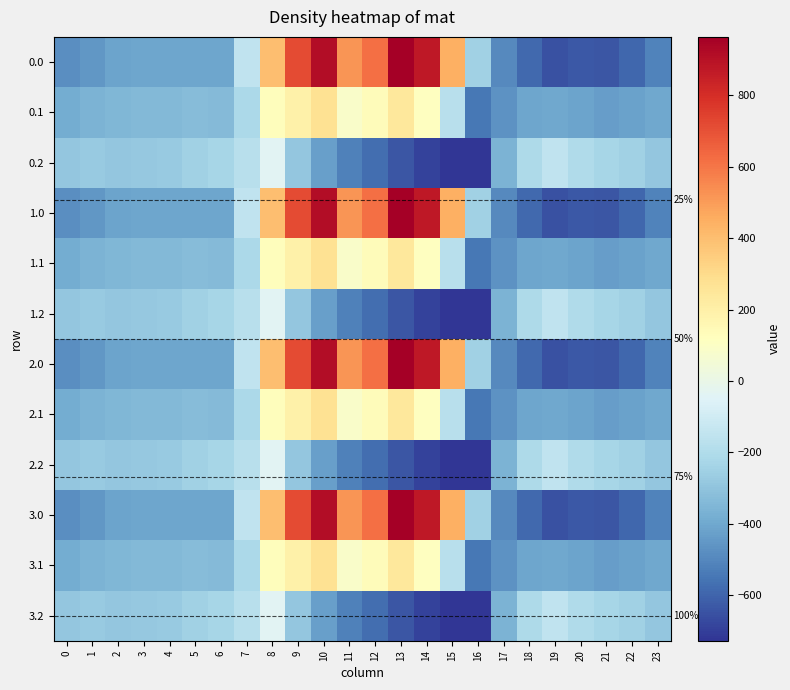

Where is 0.0 nearest to the value 156?

8